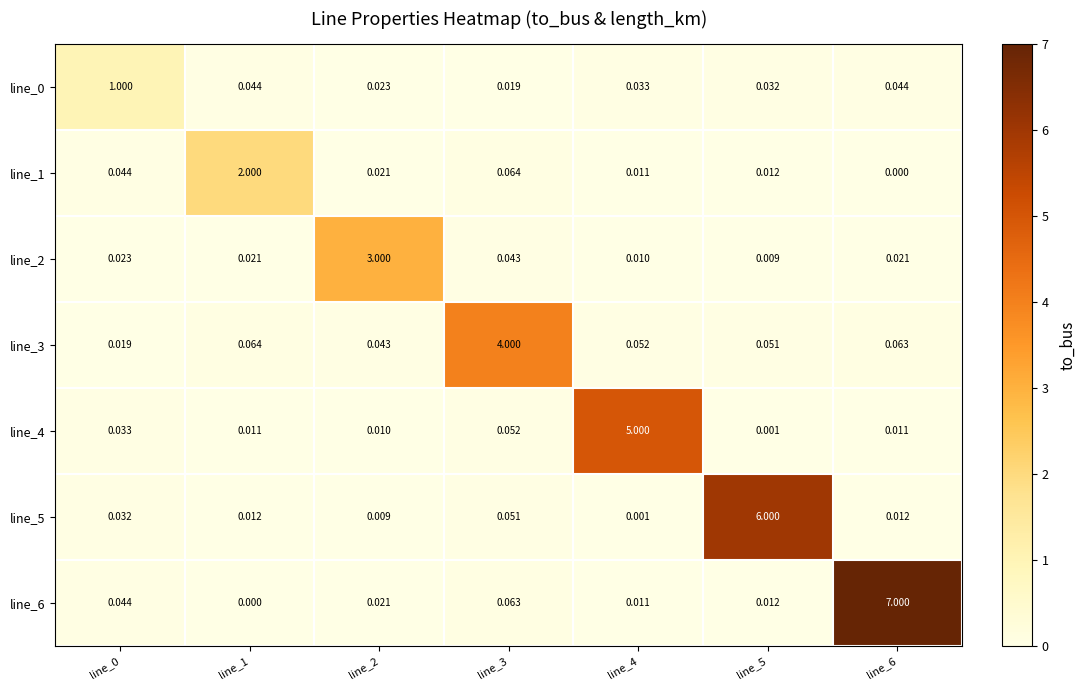

Is the value of line_0 at line_4 greater than the value of line_3 at line_3?

No